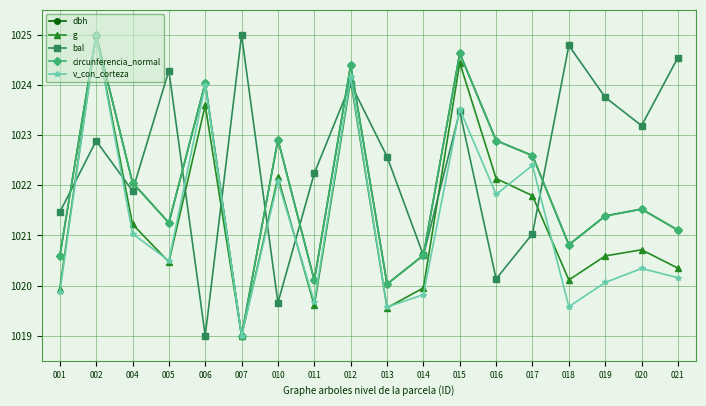

In v_con_corteza, how many points are higher than both neighbors (excluding endpoints)?

7